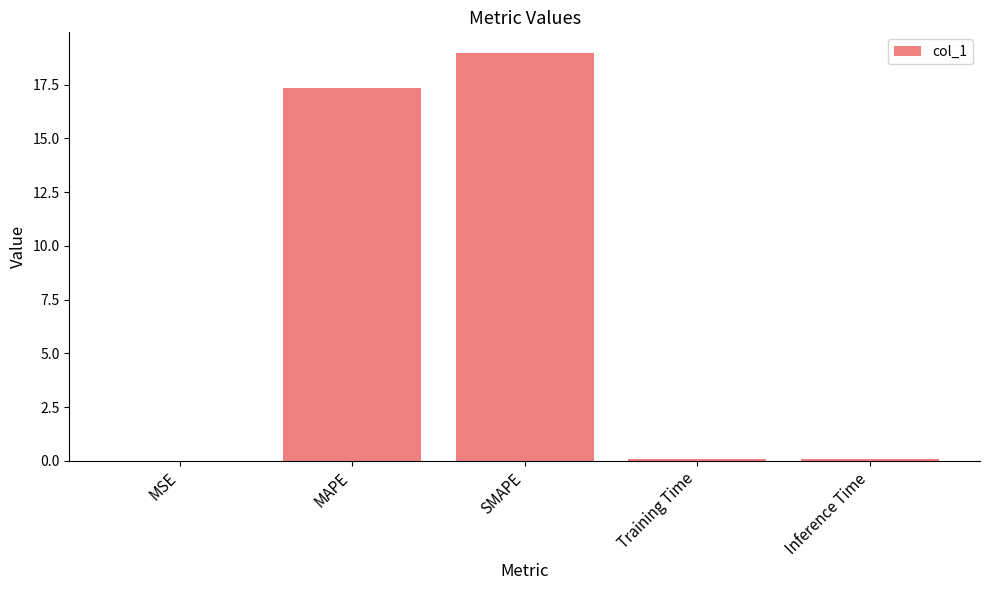

What value does the data have at MAPE?

17.3